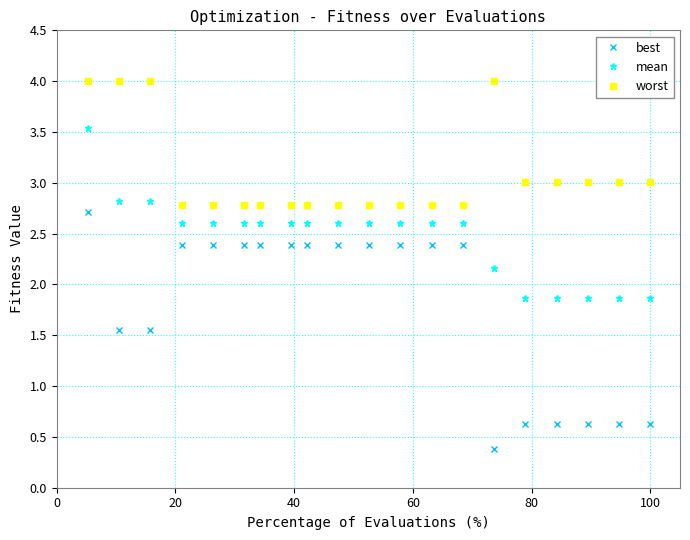

Which series has the largest range (max minus min)?

best